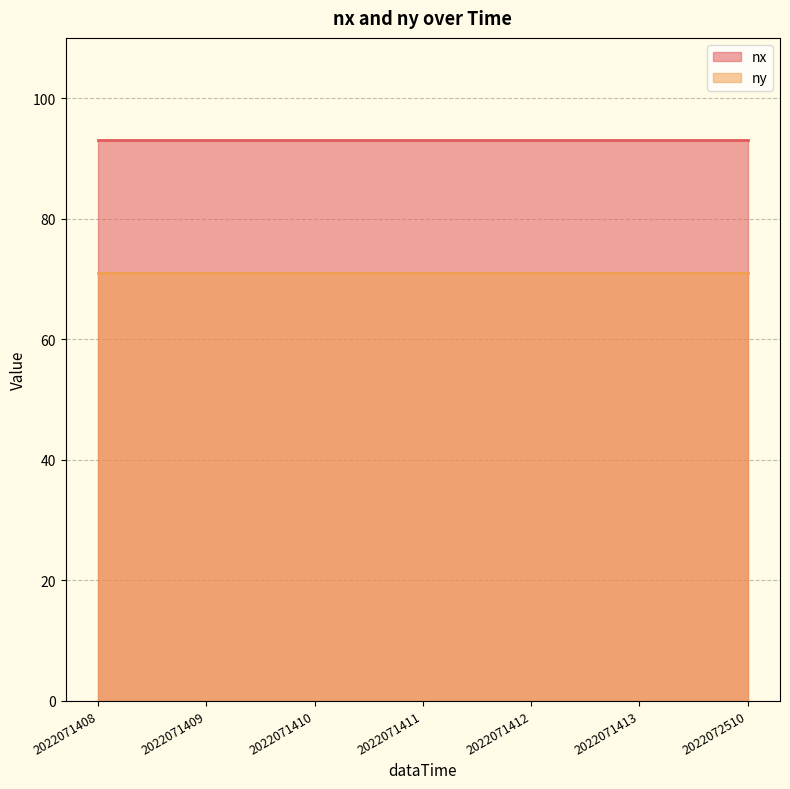

Is it true that ny equals 35 at 2022071412?

False